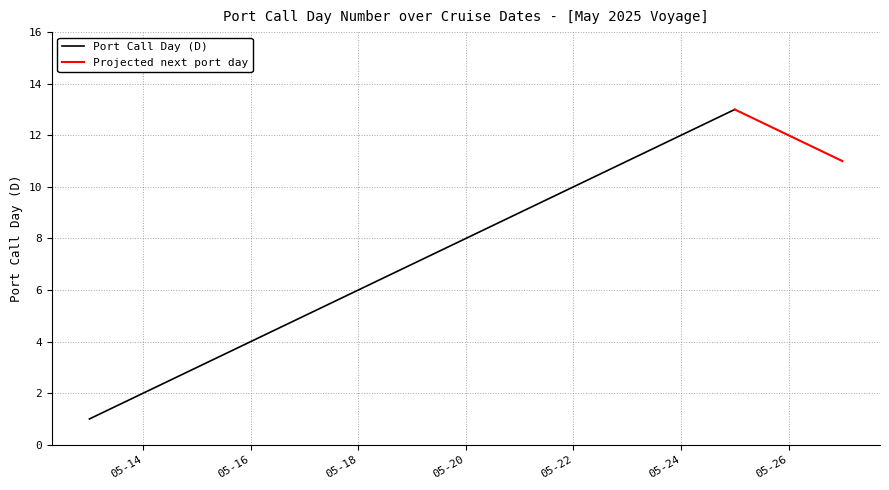

Is it true that Port Call Day (D) equals 4 at 05-16?

True